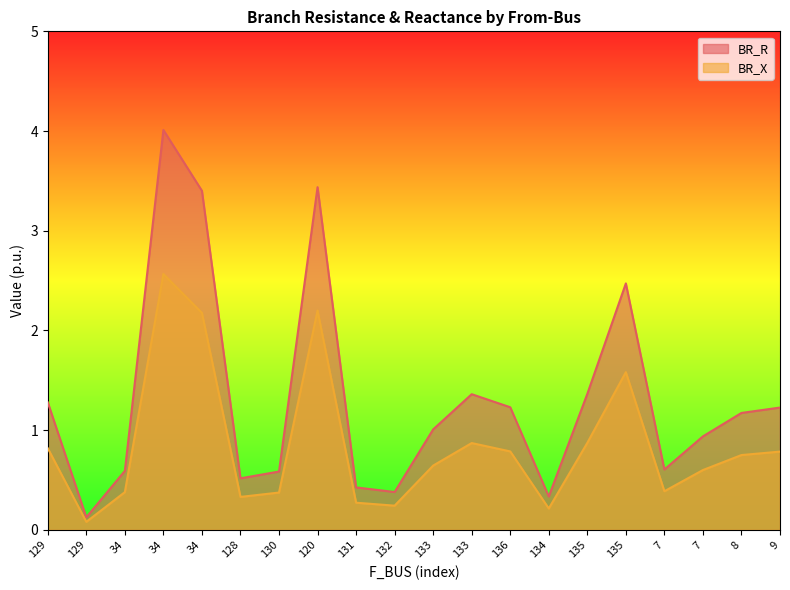

True or false: BR_R has a value of 0.7 at 9.

False